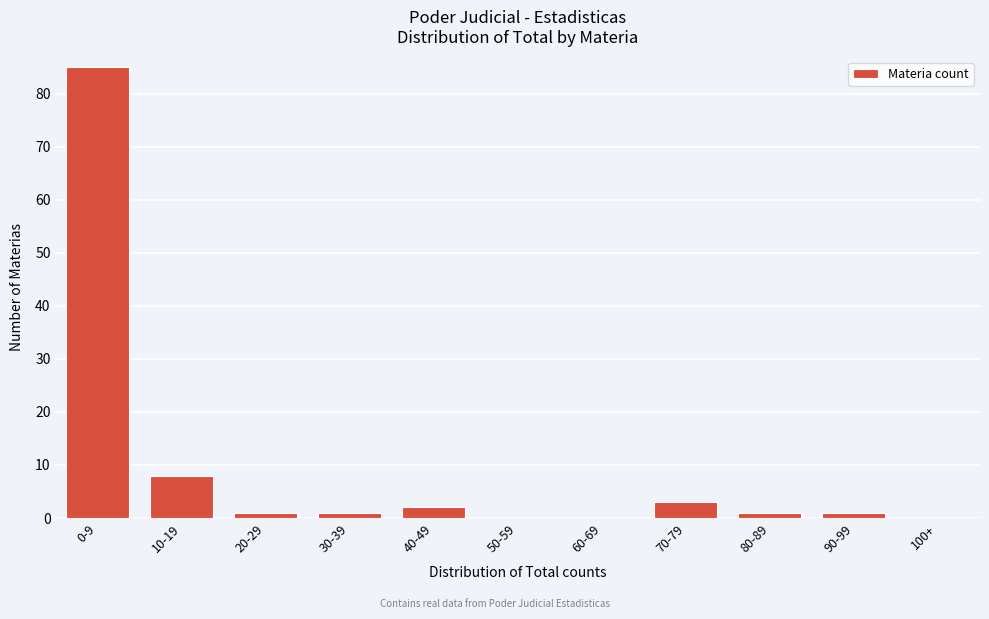

Reading left to right, list all the values displayed in this chart.

0-9=85	10-19=8	20-29=1	30-39=1	40-49=2	50-59=0	60-69=0	70-79=3	80-89=1	90-99=1	100+=0